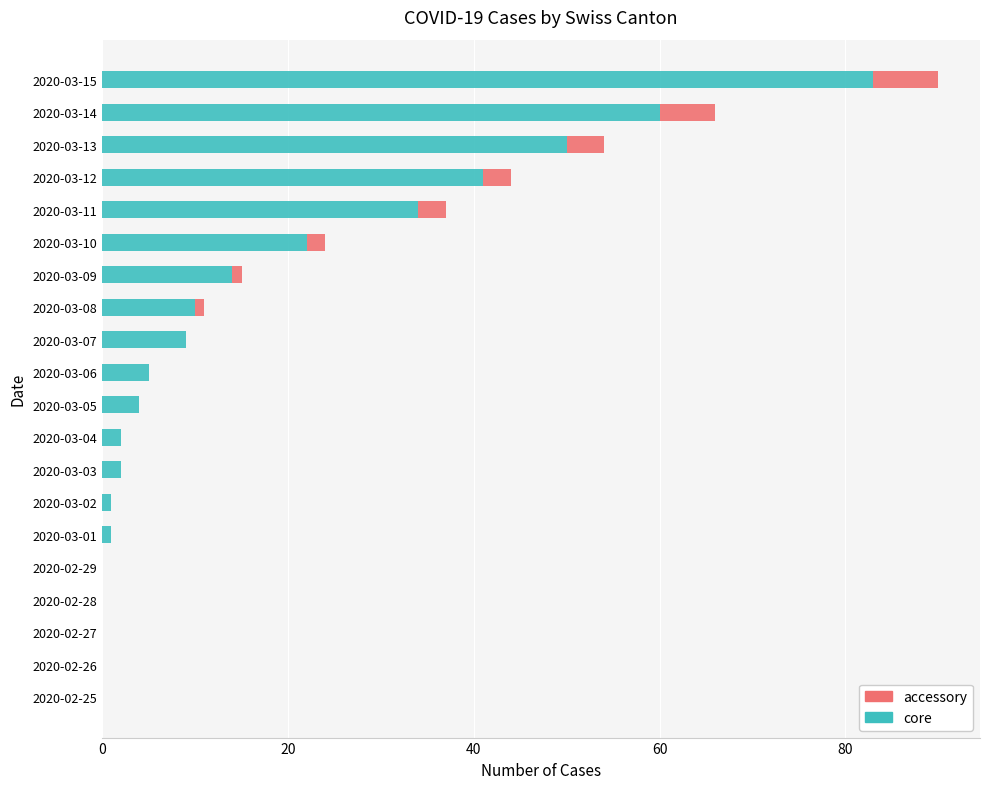

Is it true that core equals 0 at 2020-02-26?

True